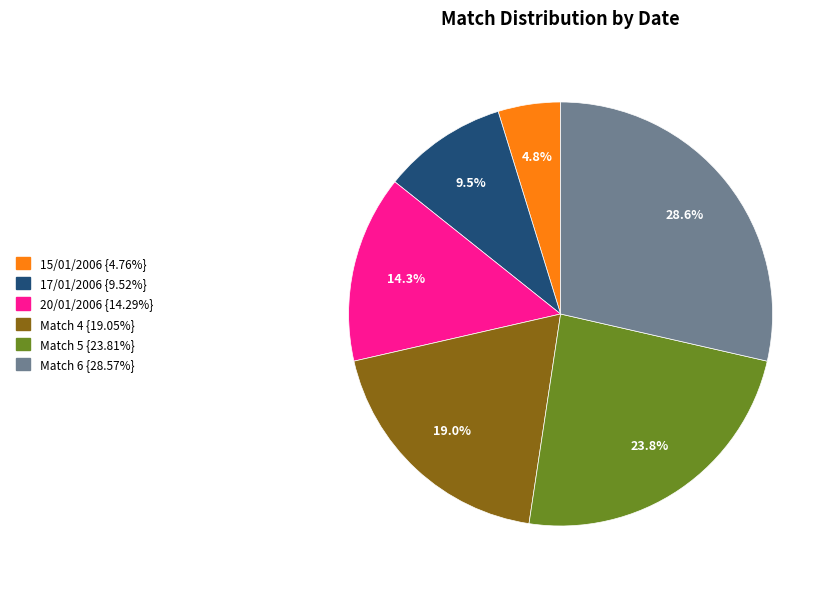

Is there a majority slice in this chart?

No